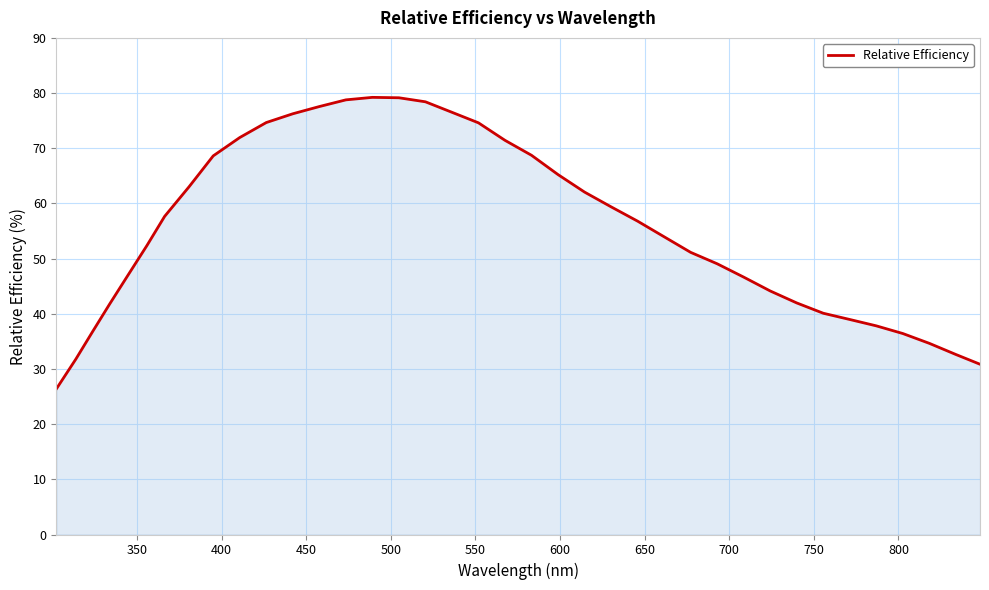

What is the greatest value displayed?

79.2